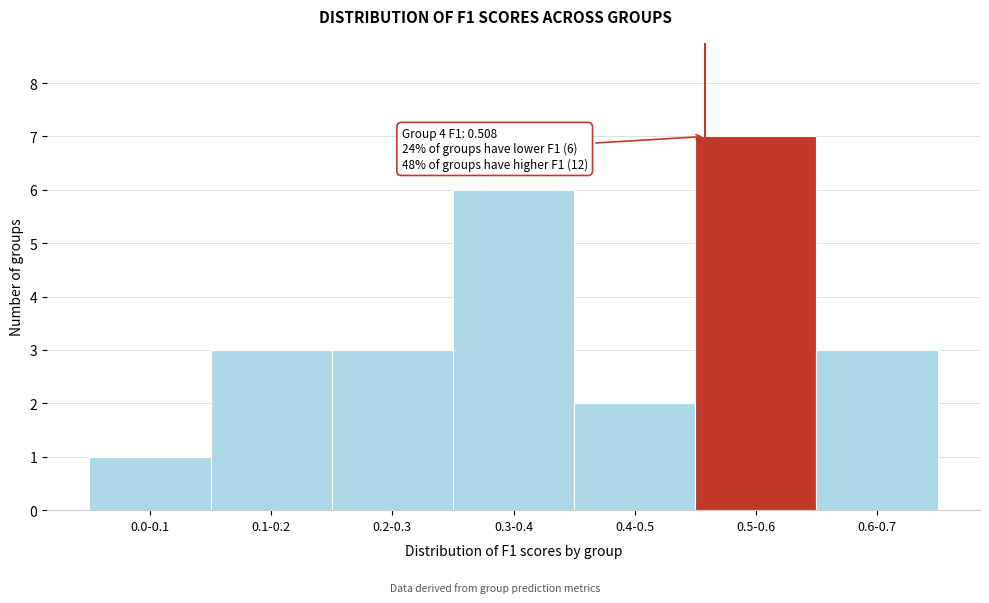

Reading left to right, what are all the values shown in this chart?

0.0-0.1=1	0.1-0.2=3	0.2-0.3=3	0.3-0.4=6	0.4-0.5=2	0.5-0.6=7	0.6-0.7=3